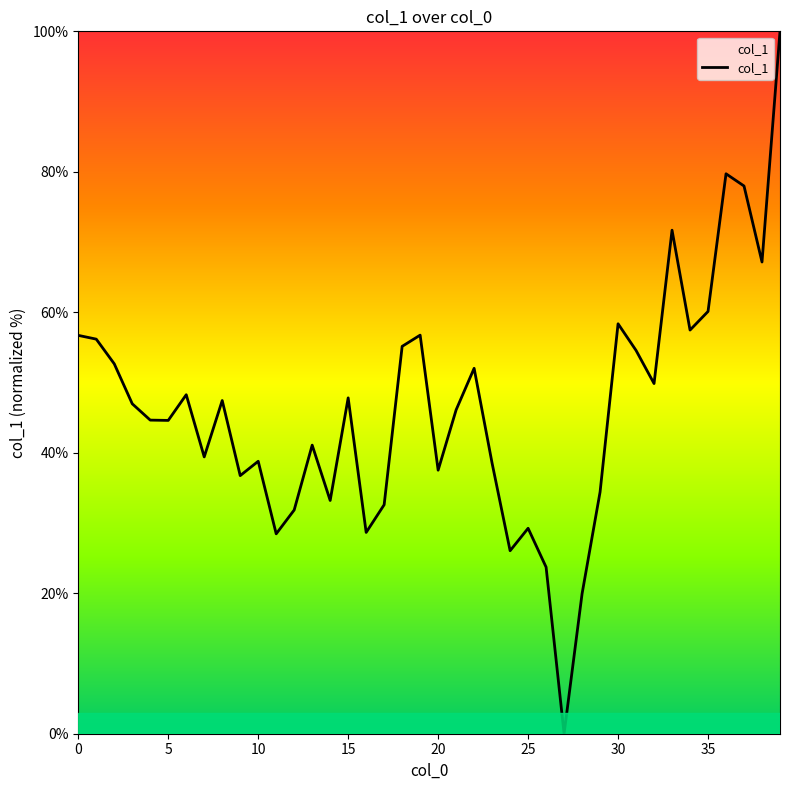

How many values are above zero?

39